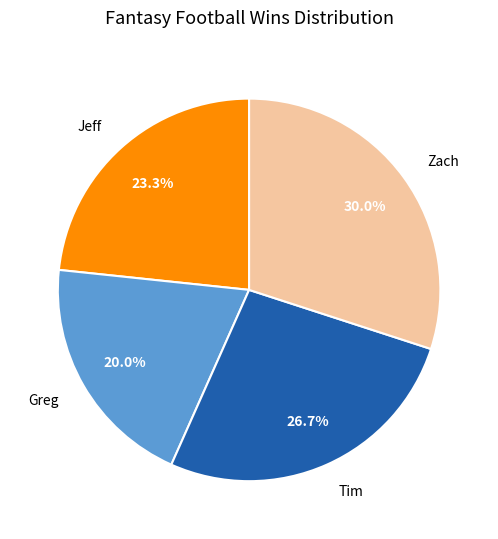

To the nearest percent, what percentage of the pie is Jeff?

23%